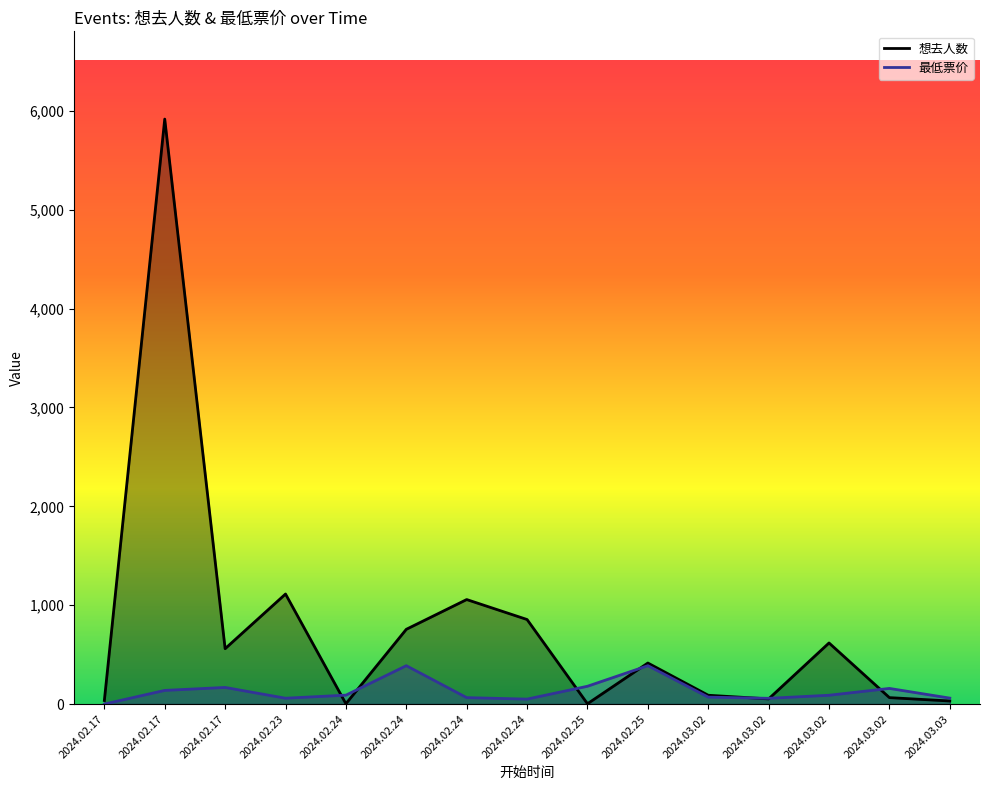

How many intersections are there between 想去人数 and 最低票价?

7